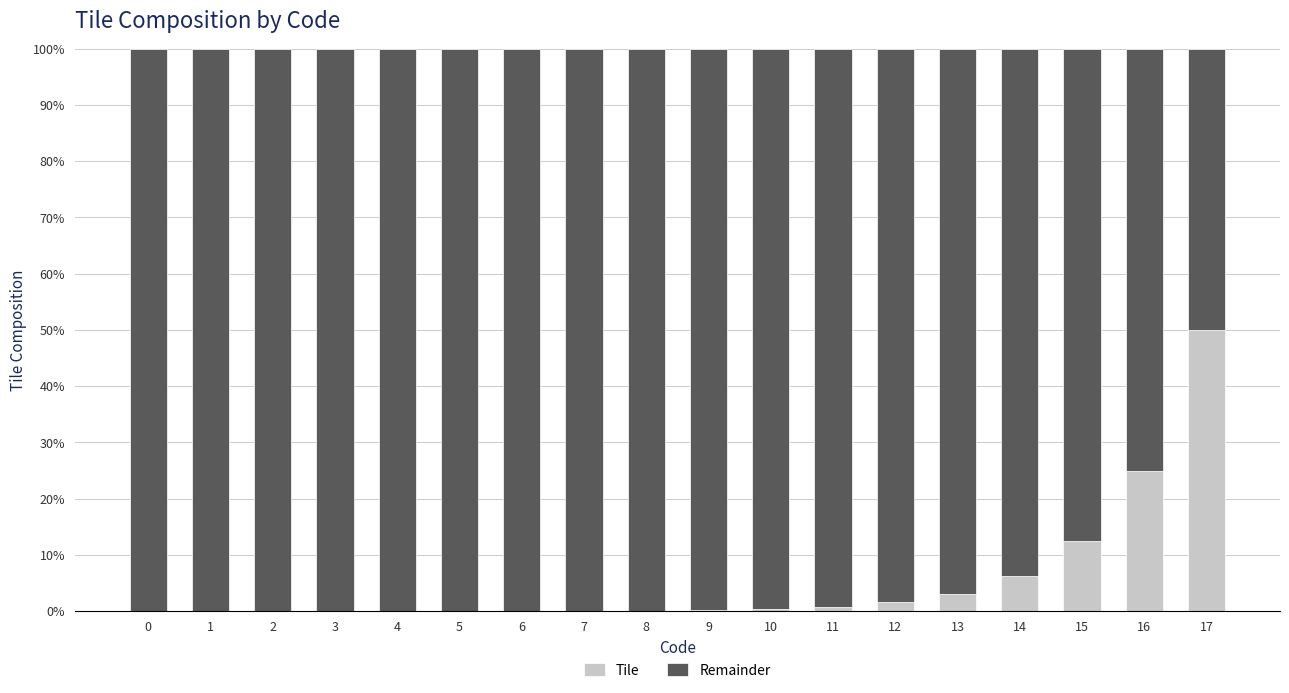

What is the sum of all Tile values?

100.0